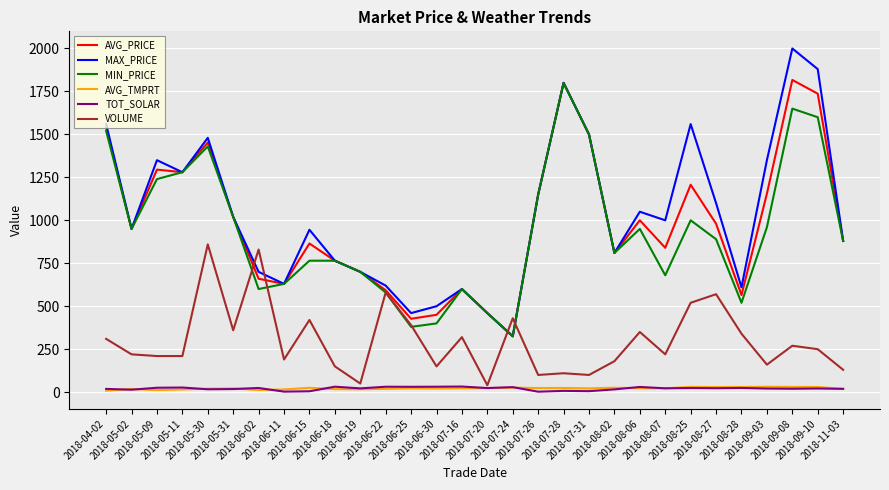

Which series has the largest total across all categories?

MAX_PRICE